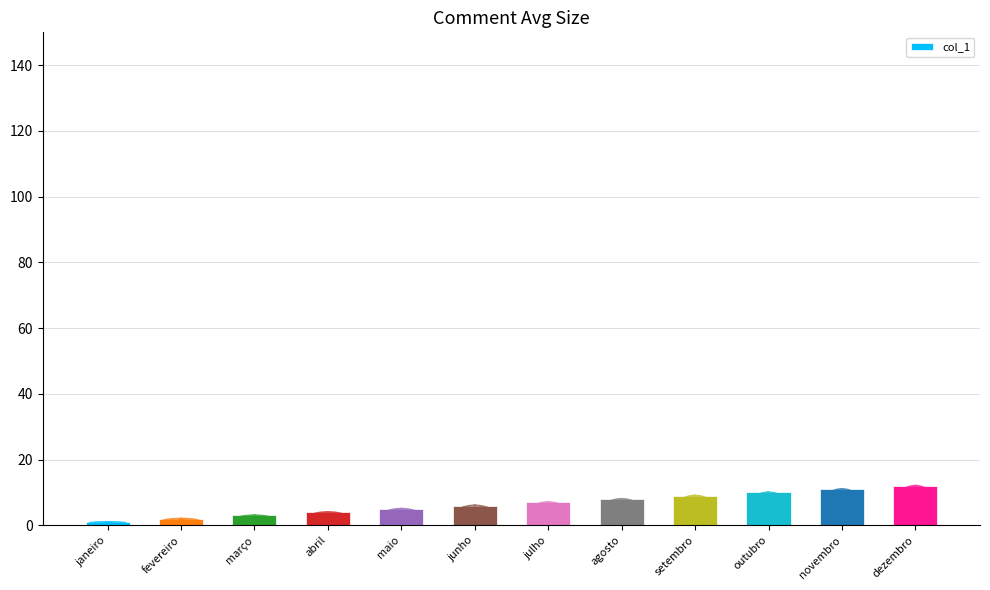

Is it true that the value at março is 3?

True